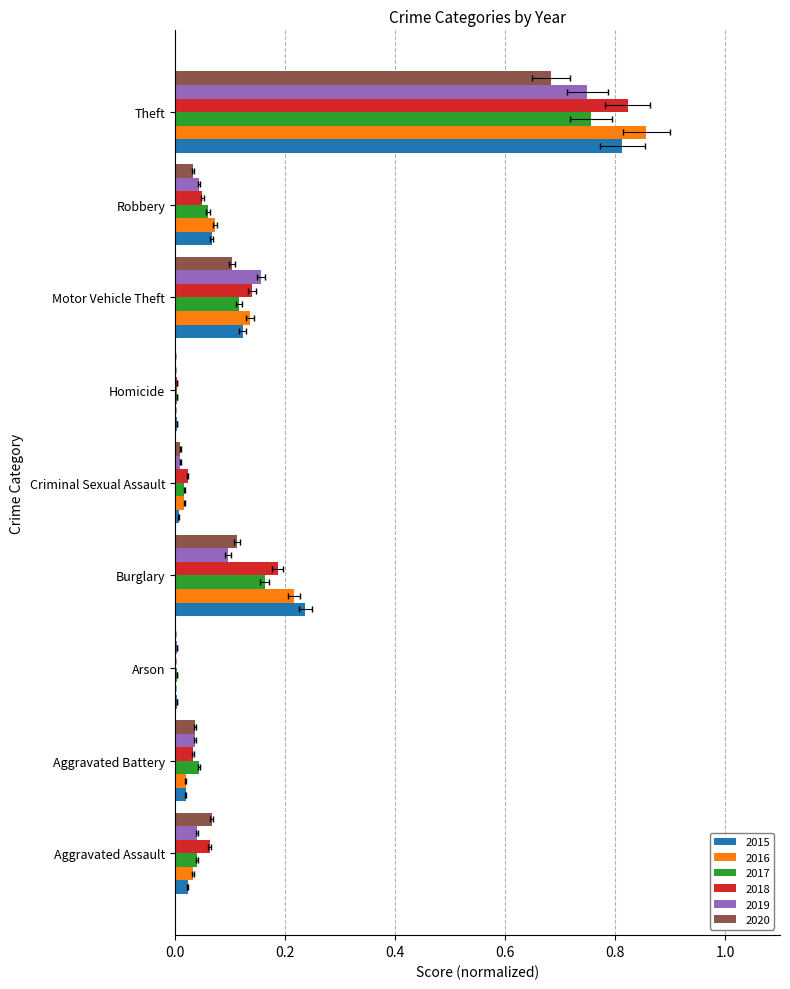

How many values in 2016 are above zero?

7